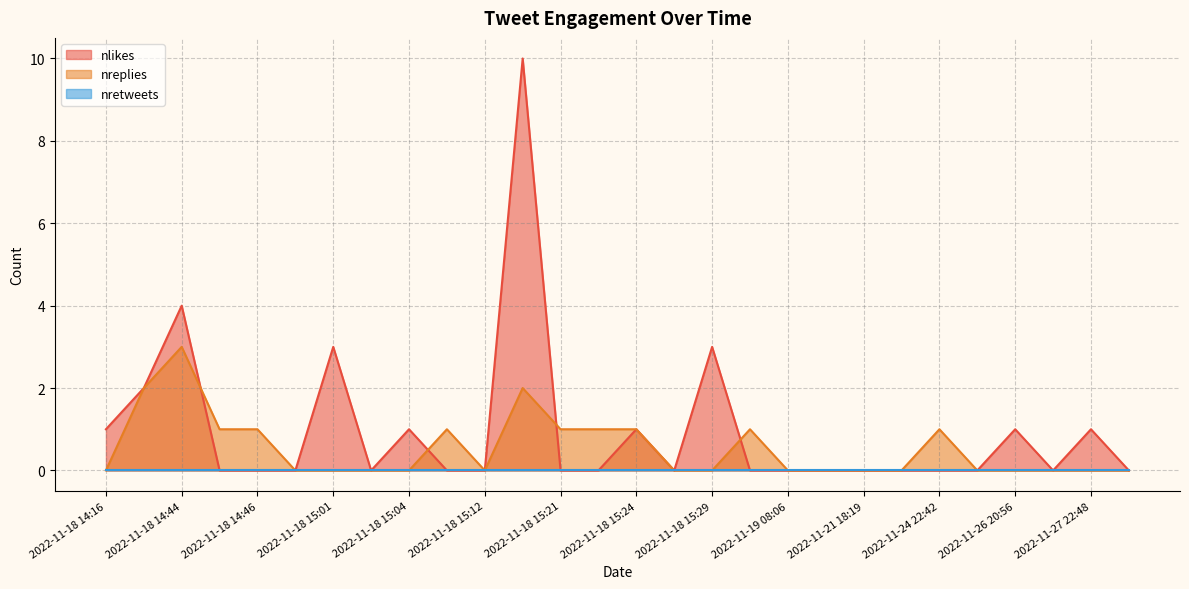

What is the maximum value for nlikes?

10